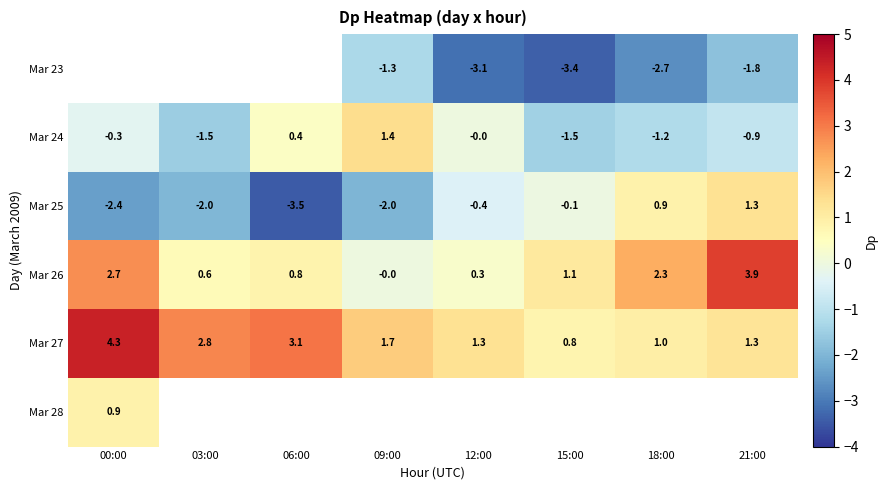

Is the value of Mar 25 at 18:00 greater than the value of Mar 26 at 06:00?

Yes